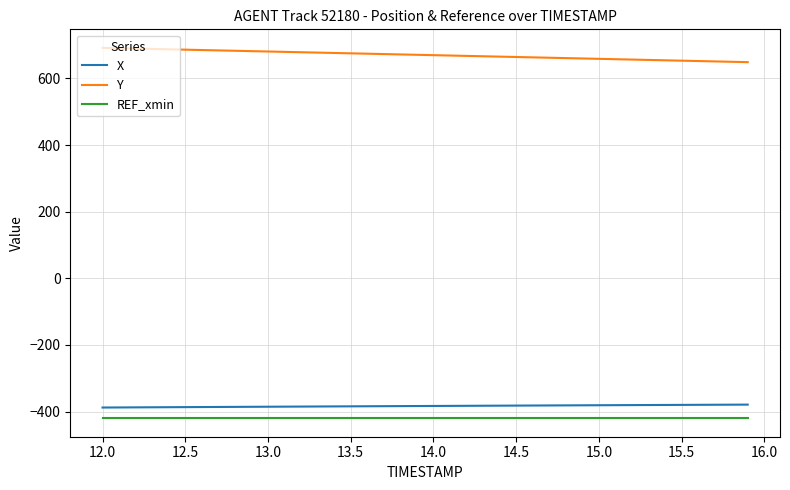

What is the smallest value displayed?

-420.0